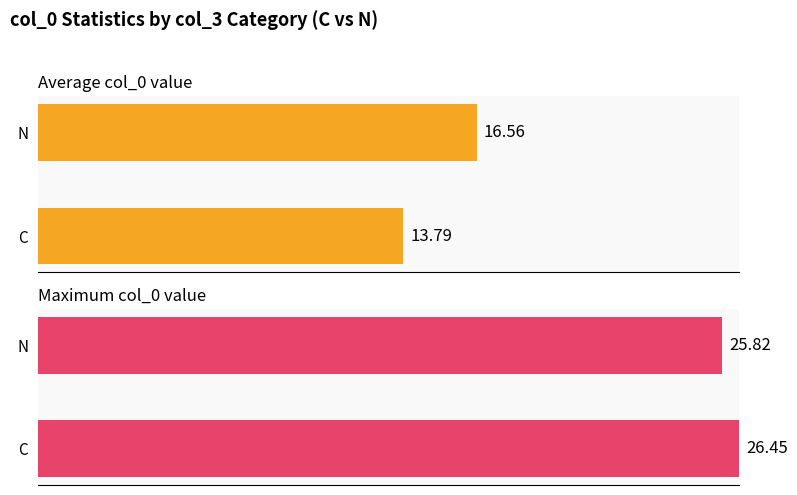

Does the chart contain stacked bars?

No